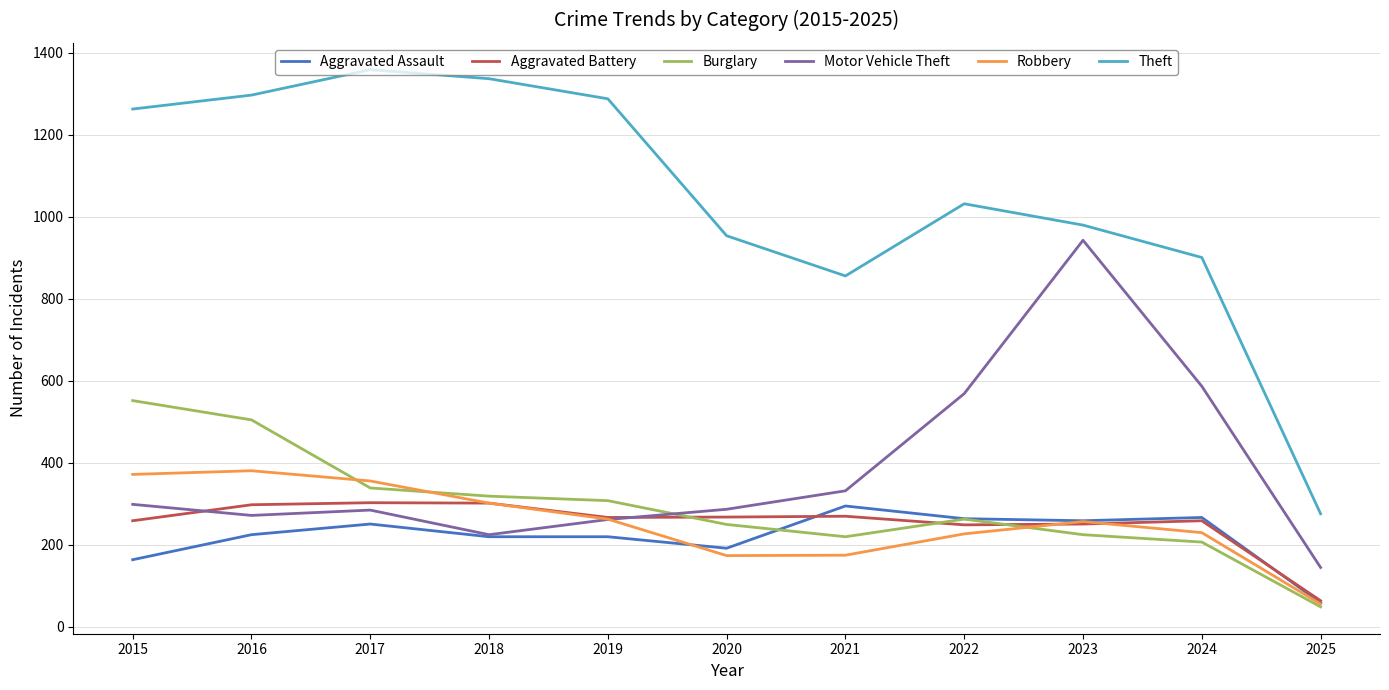

The Aggravated Battery series shows 353 at 2022. True or false?

False